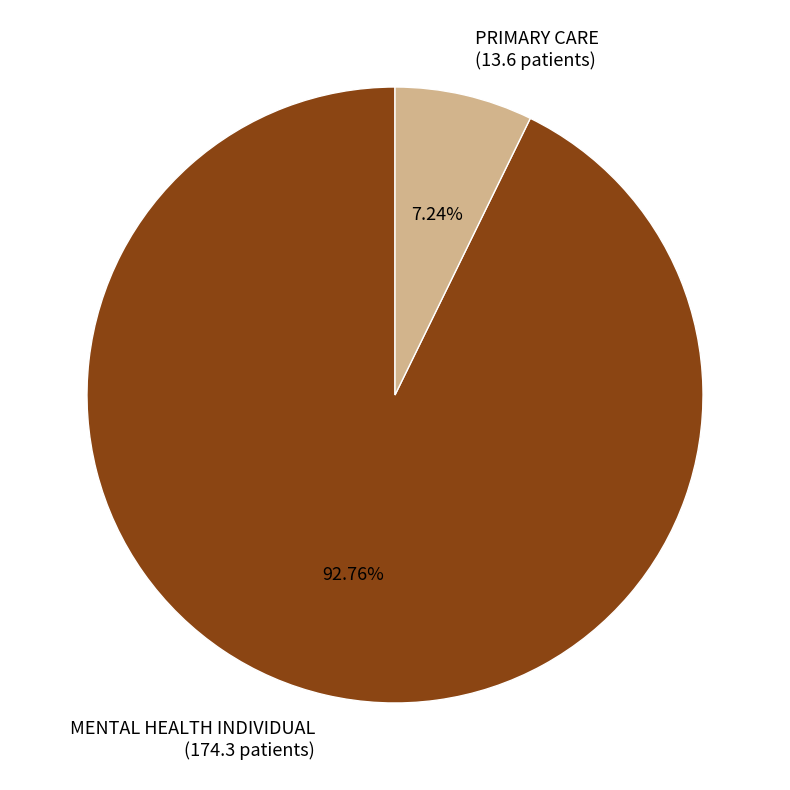

Which has a higher value, PRIMARY CARE (13.6 patients) or MENTAL HEALTH INDIVIDUAL (174.3 patients)?

MENTAL HEALTH INDIVIDUAL (174.3 patients)